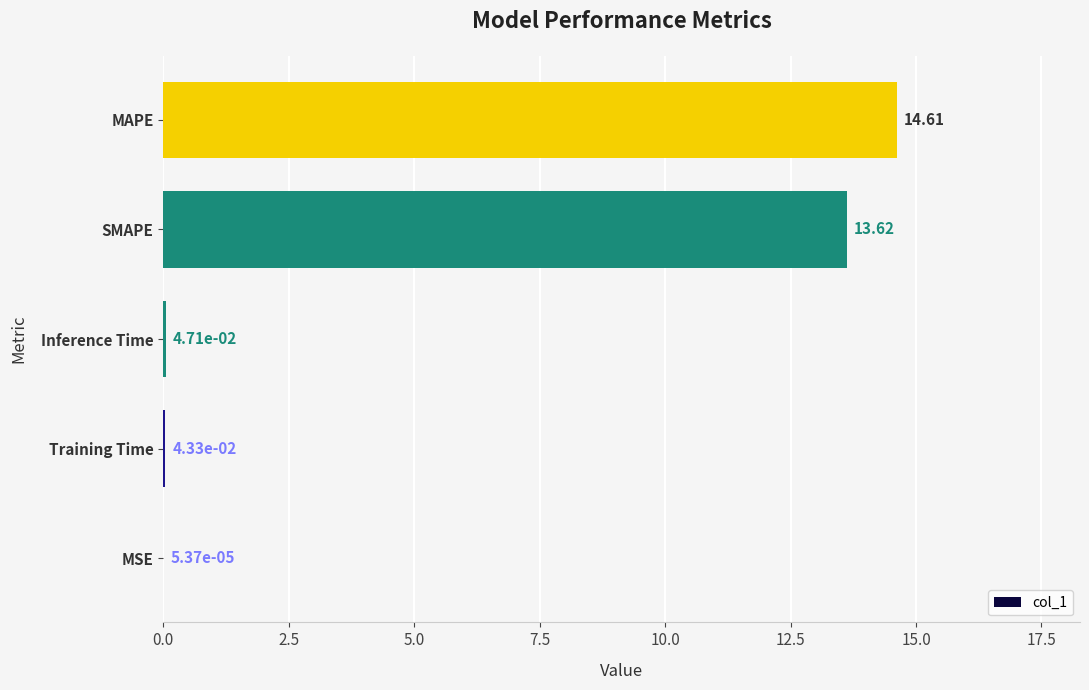

Between MAPE and MSE, which is larger?

MAPE